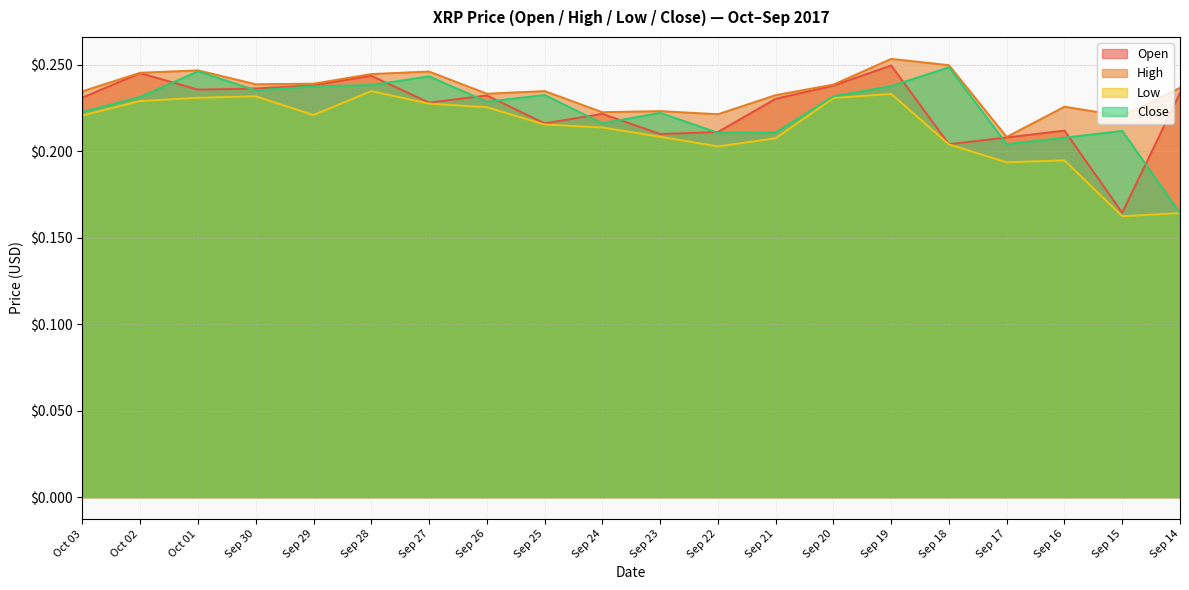

How many data points does each series have?

20